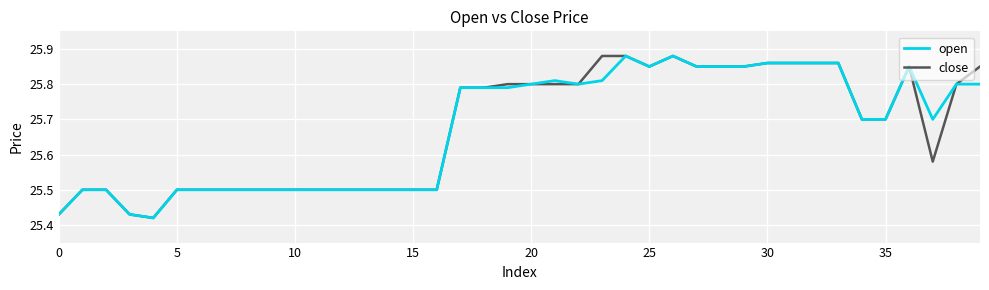

True or false: close and open intersect in this chart.

False